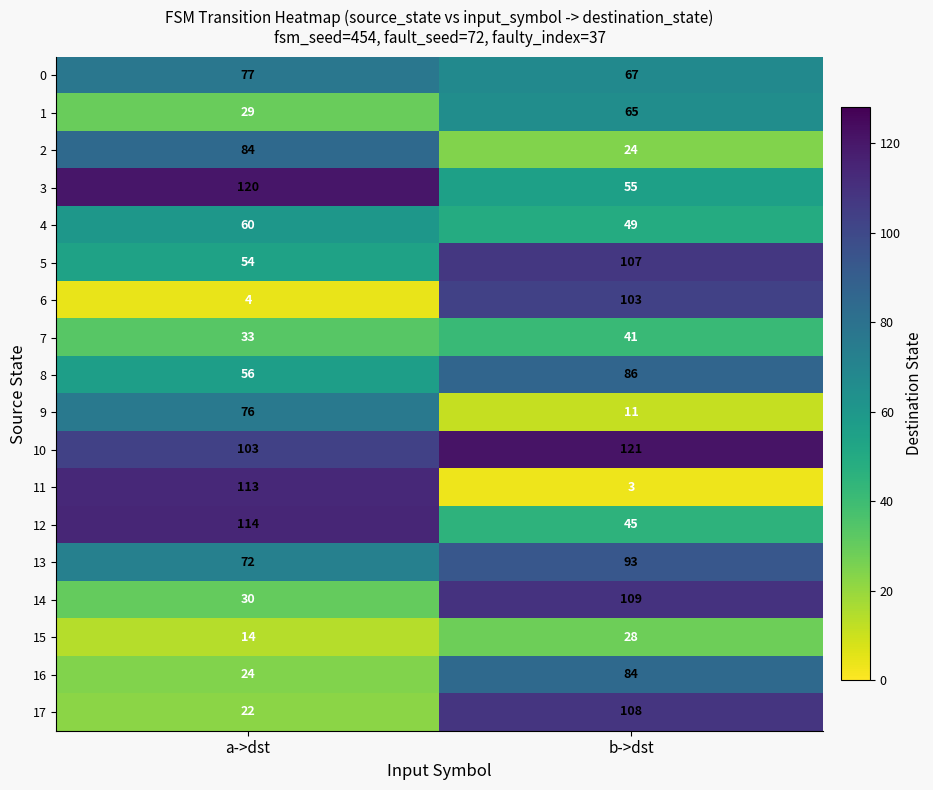

The 7 series shows 66 at b->dst. True or false?

False